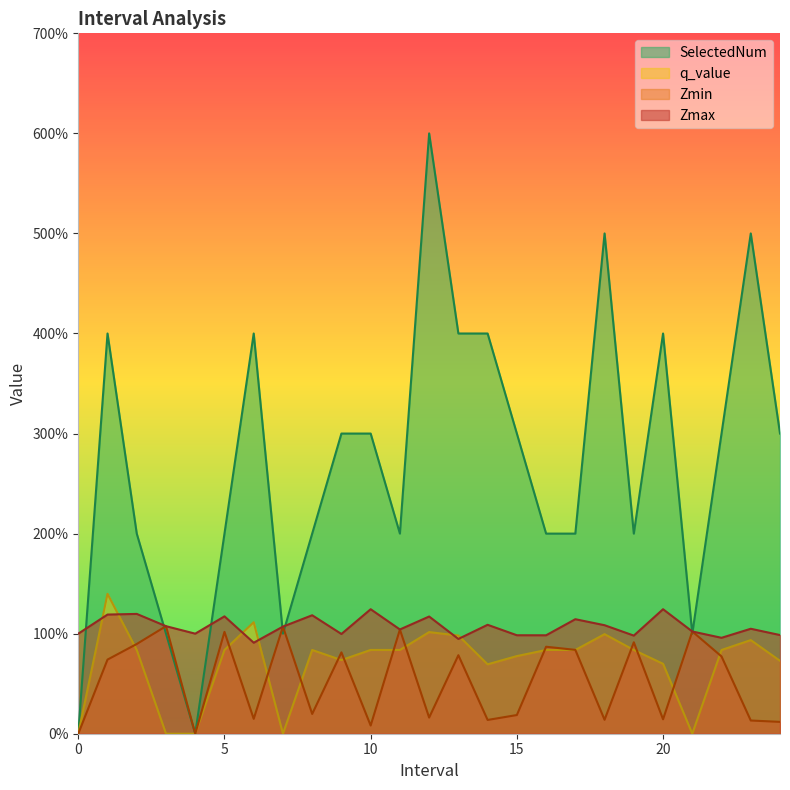

The q_value series shows 0.8 at 11.0. True or false?

True